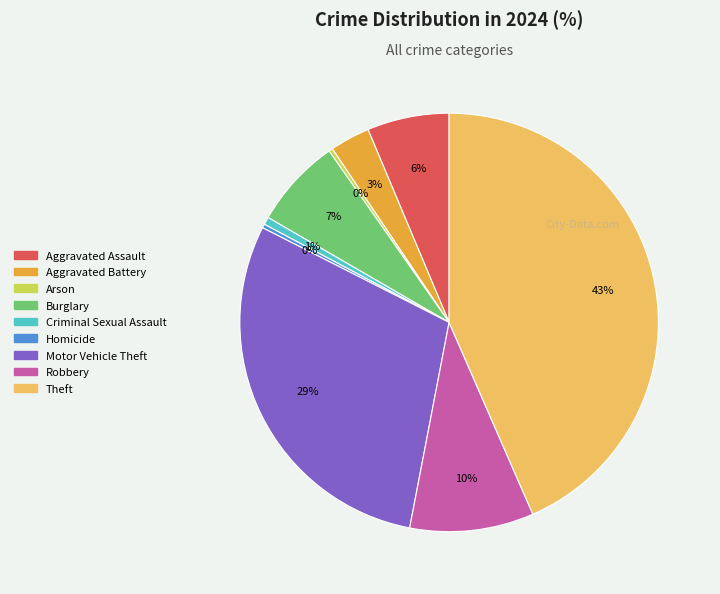

To the nearest percent, what is the combined percentage of Motor Vehicle Theft and Burglary?

36%